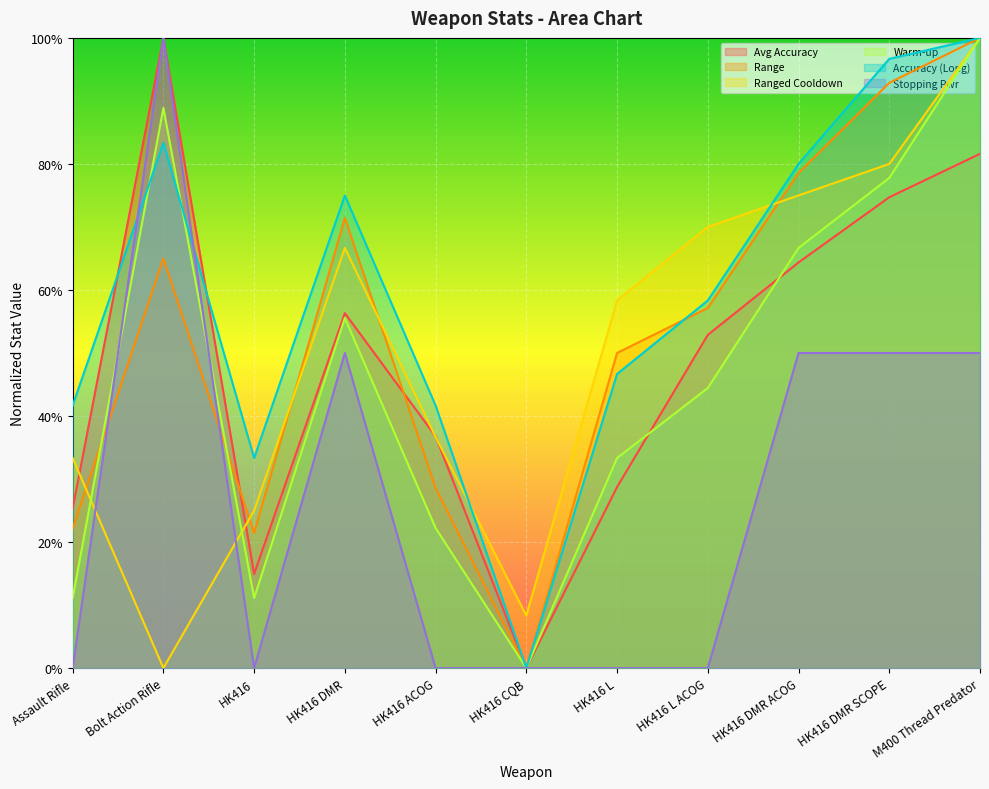

True or false: Warm-up has a value of 0.9 at Bolt Action Rifle.

True